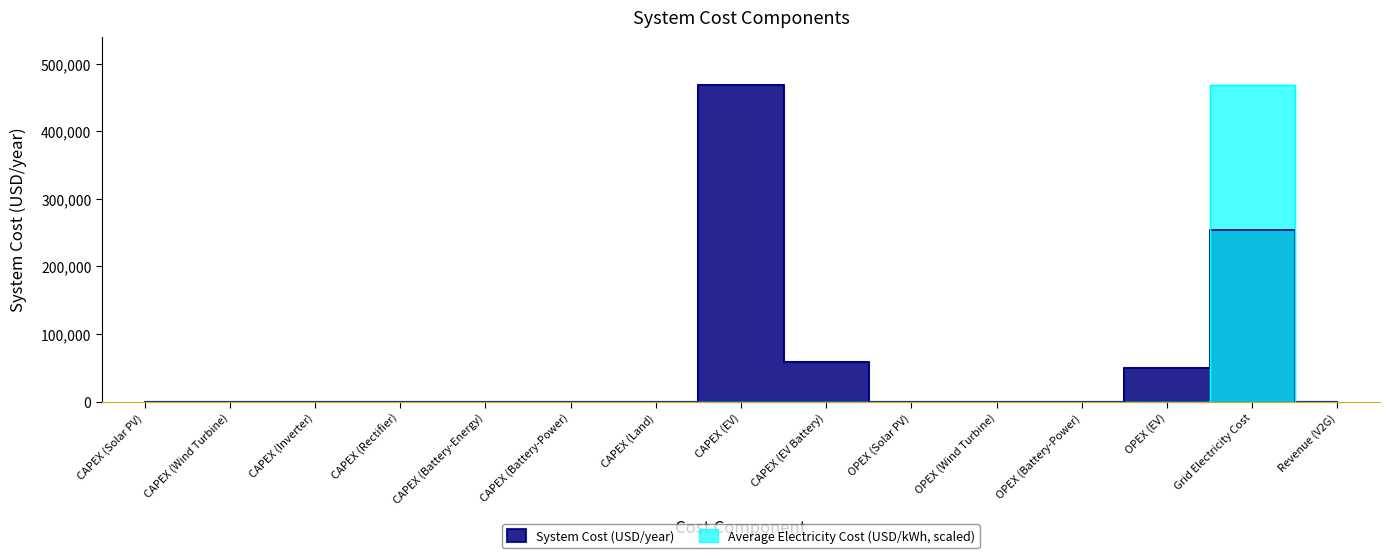

Which series ends up on top after the final intersection of System Cost (USD/year) and Average Electricity Cost (USD/kWh)?

Average Electricity Cost (USD/kWh)